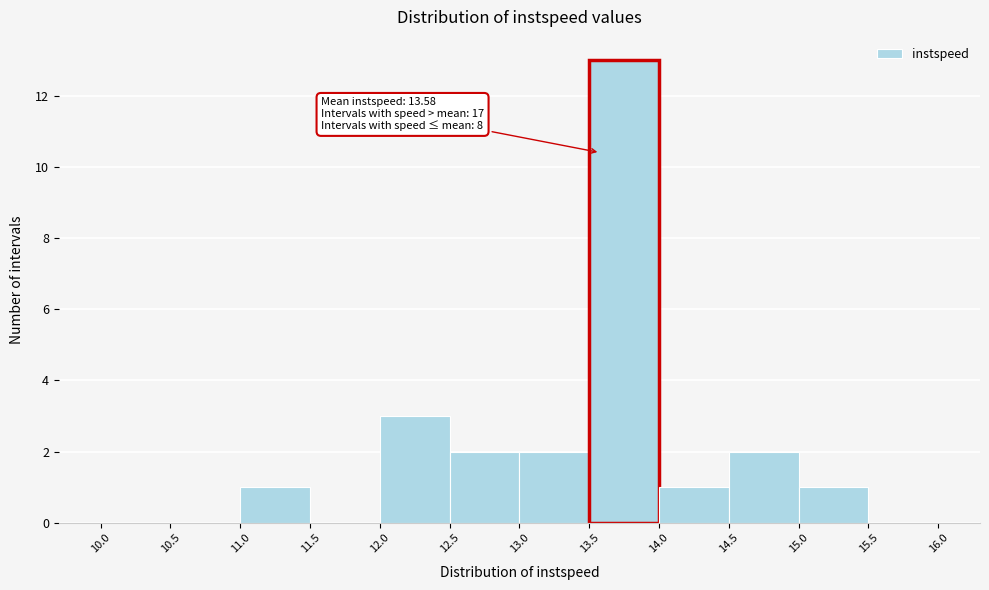

Over which range of the x-axis is the bar tallest?

13.5 to 14.0